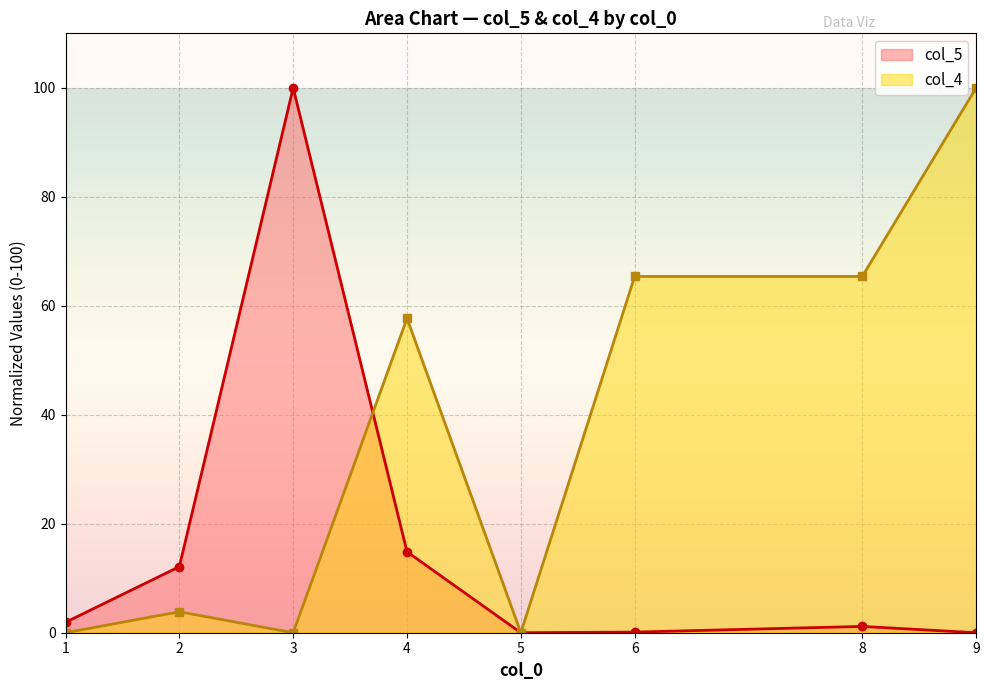

How many values in col_5 are above zero?

7